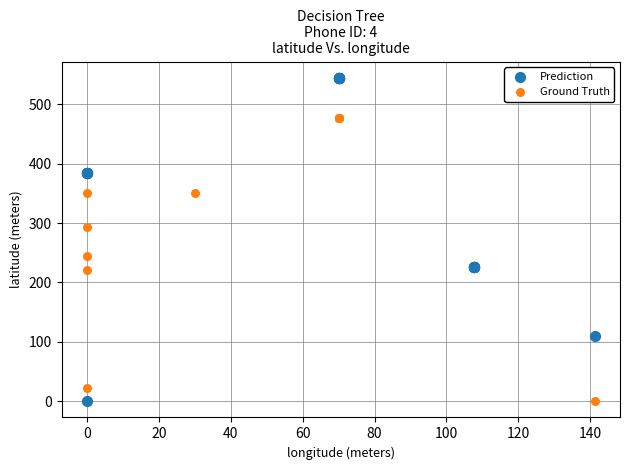

Which series contains the highest Y value?

Prediction